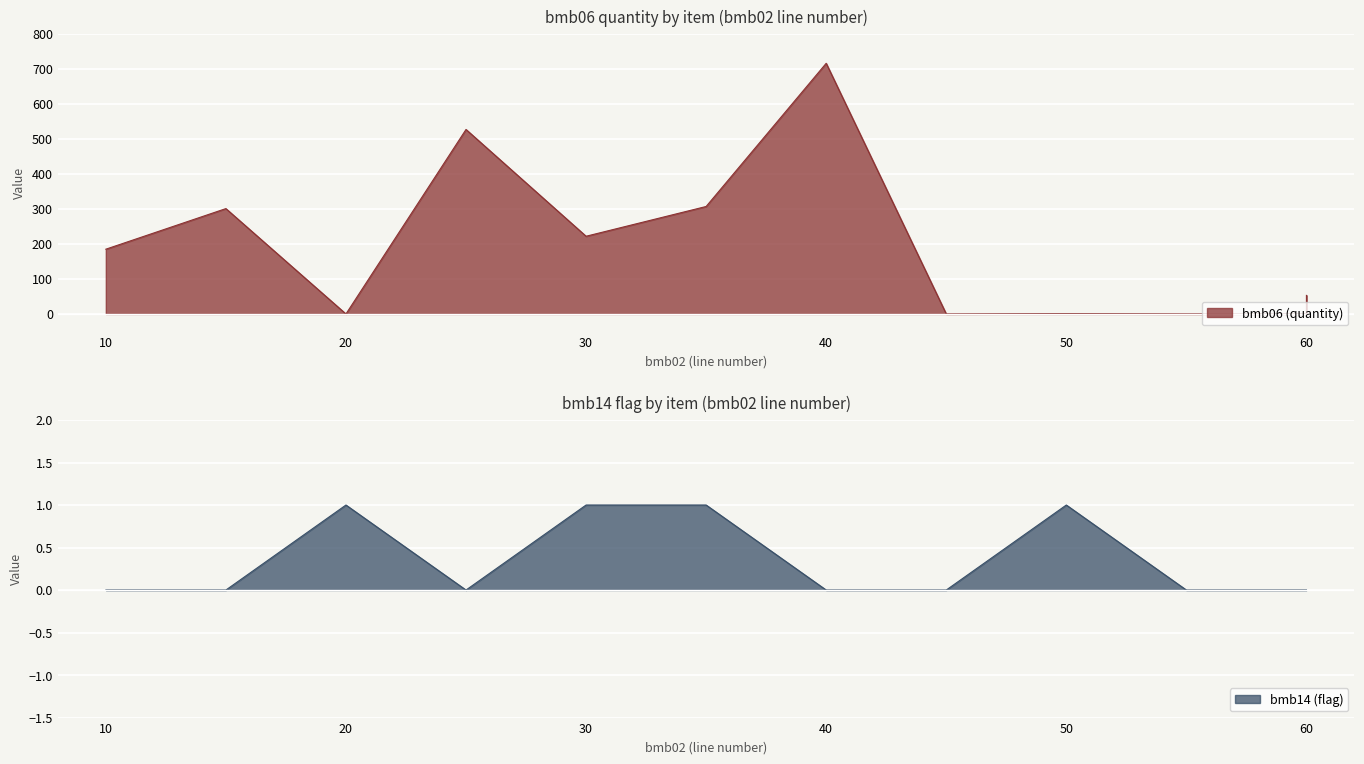

How many intersections are there between bmb14 (flag) and bmb06 (quantity)?

2